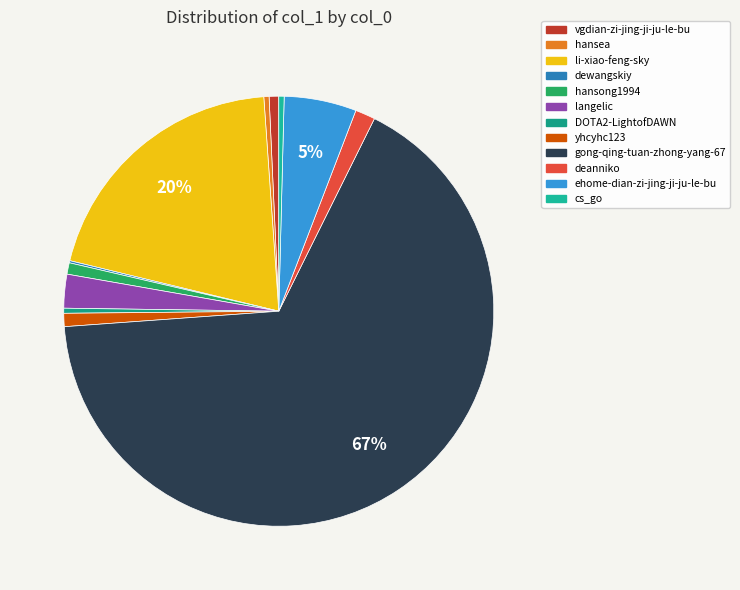

True or false: ehome-dian-zi-jing-ji-ju-le-bu accounts for 1% of the total.

False